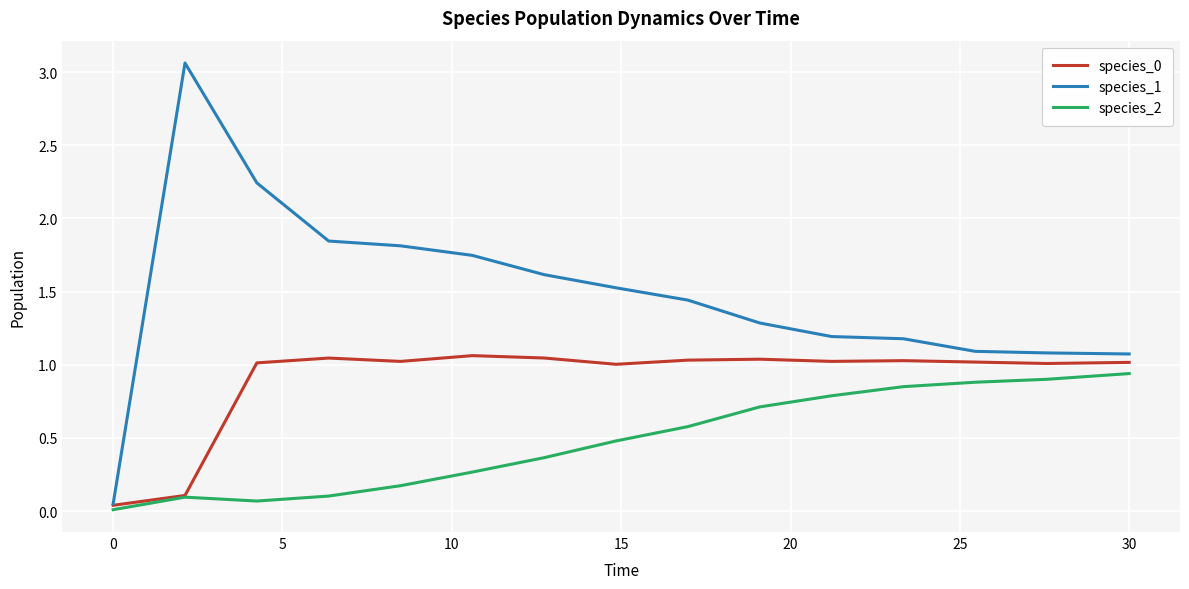

How many lines are shown in the chart?

3